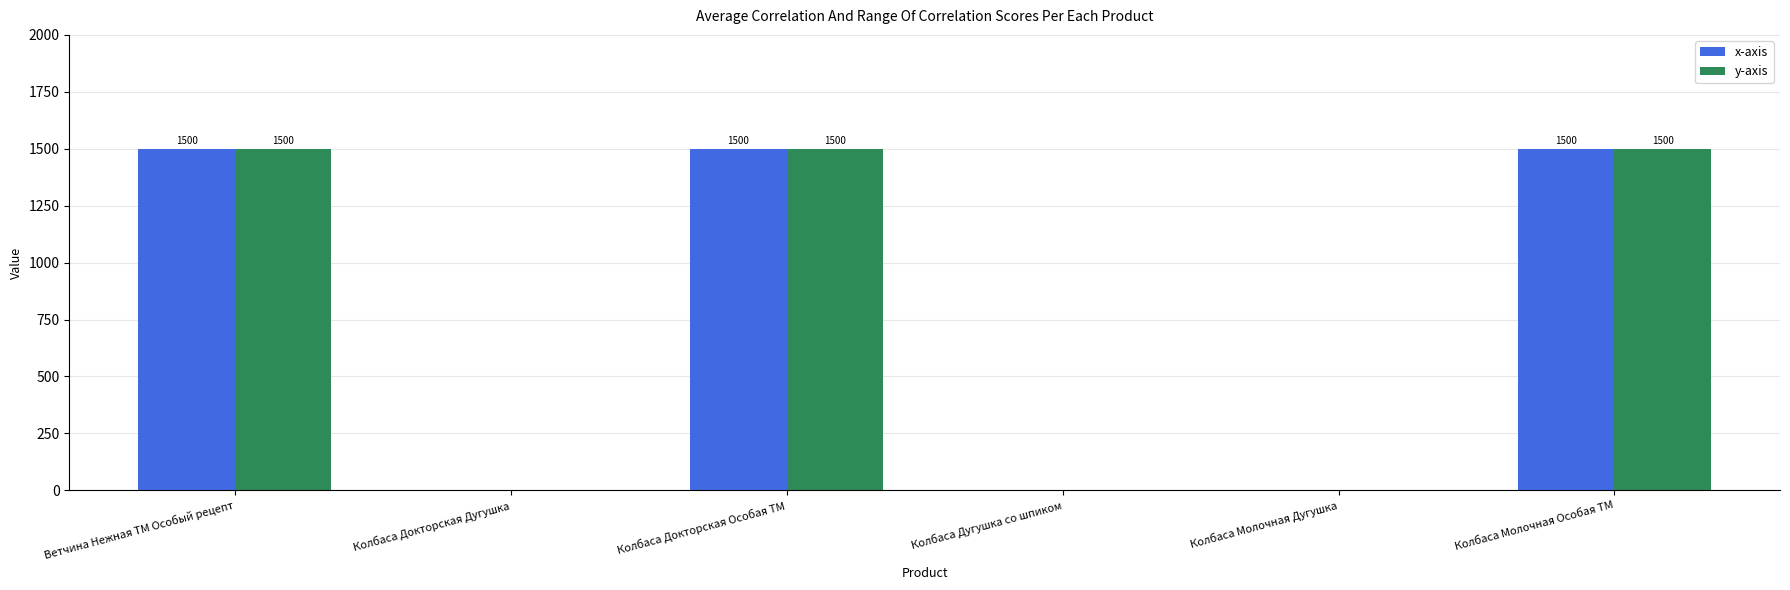

How many x-axis values are between 0 and 1500?

6